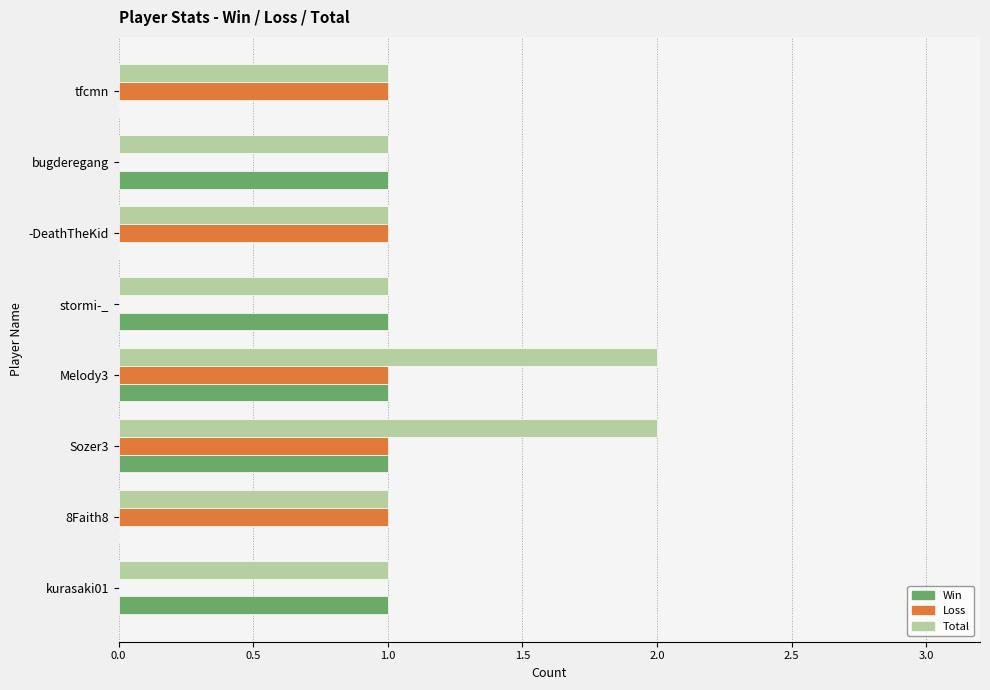

The value of Win at tfcmn is 0. True or false?

True